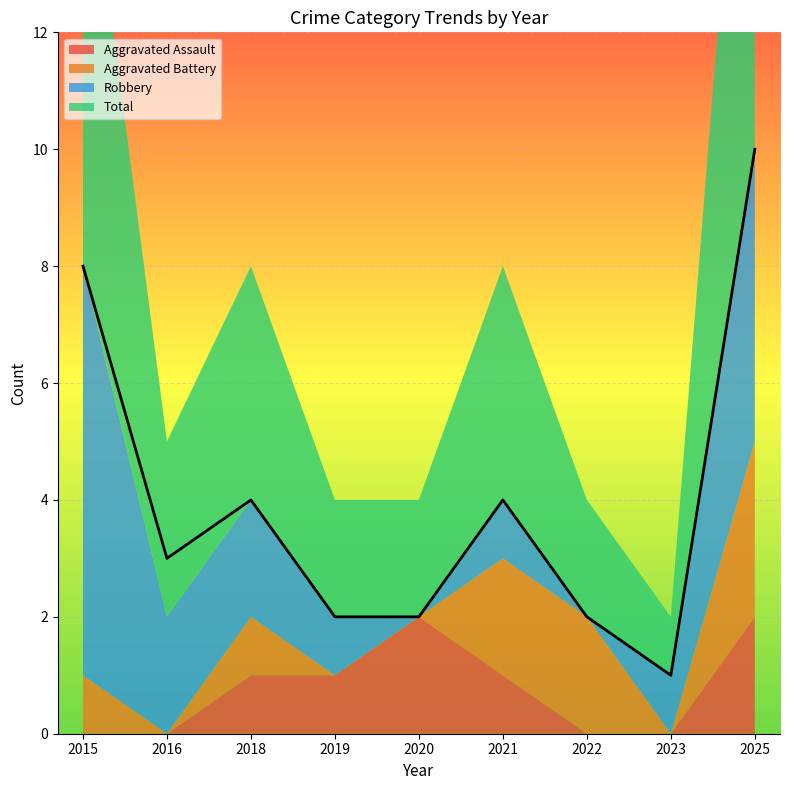

List the labels in order of Aggravated Assault value, smallest first.

2015, 2016, 2022, 2023, 2018, 2019, 2021, 2020, 2025